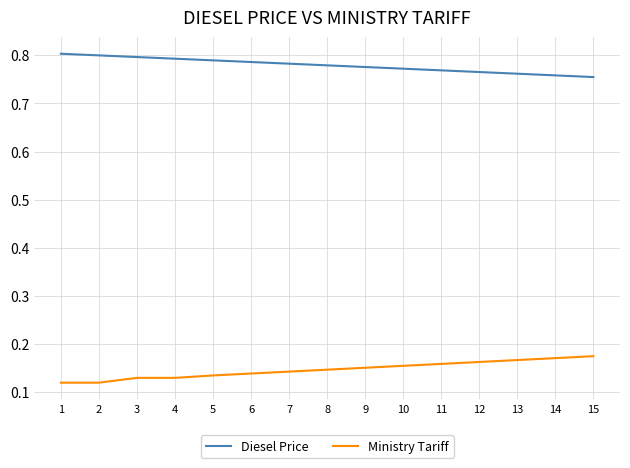

Rank the series by their maximum value, from highest to lowest.

Diesel Price, Ministry Tariff